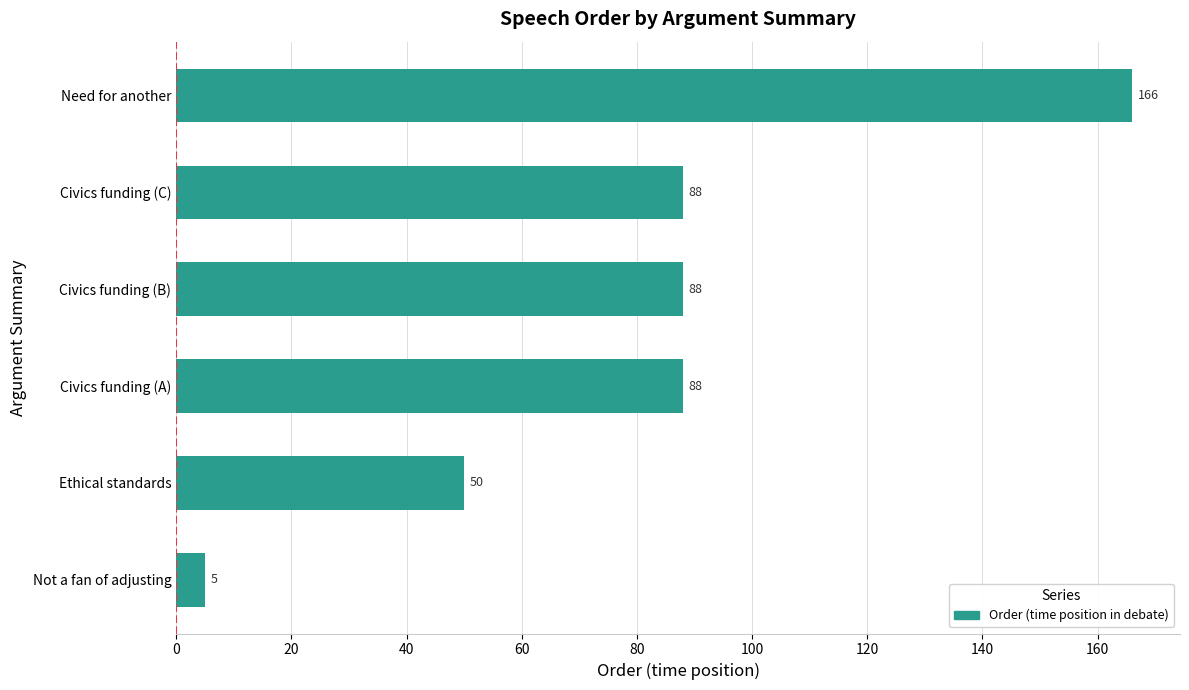

Reading top to bottom, extract all data points from this chart.

166	88	88	88	50	5